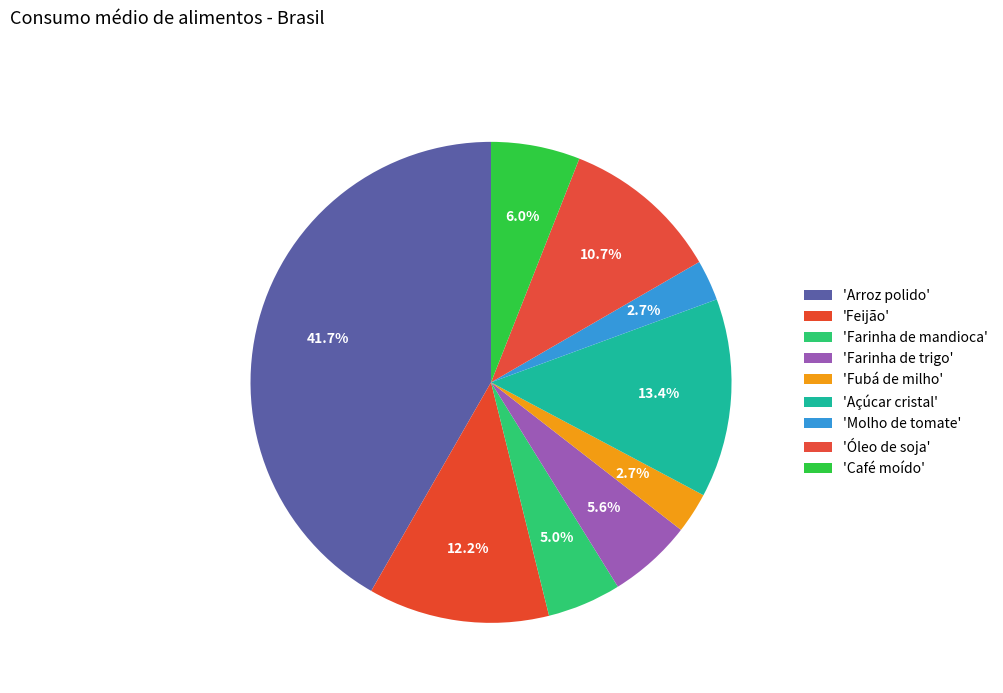

To the nearest percent, what is the average slice percentage?

11%